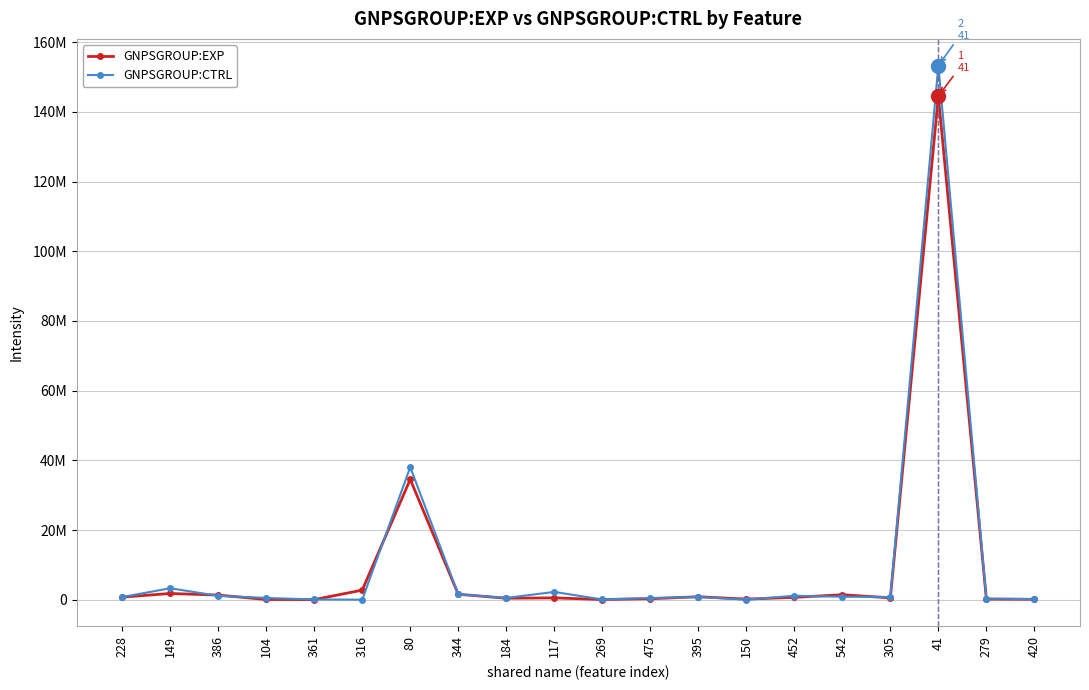

True or false: GNPSGROUP:CTRL has more than 1 interior local peaks.

True